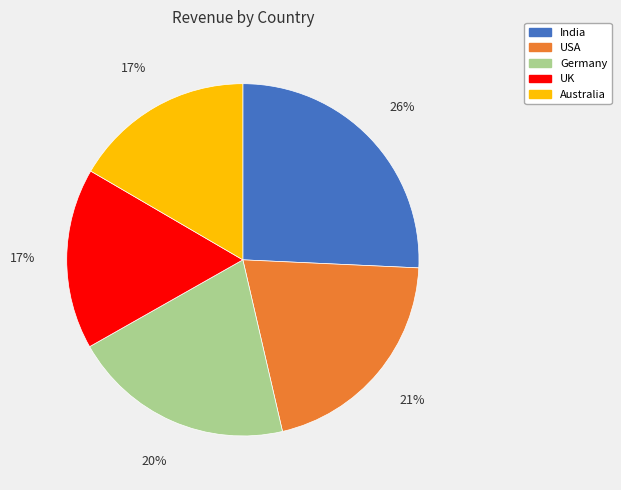

Is USA the majority of the pie?

No